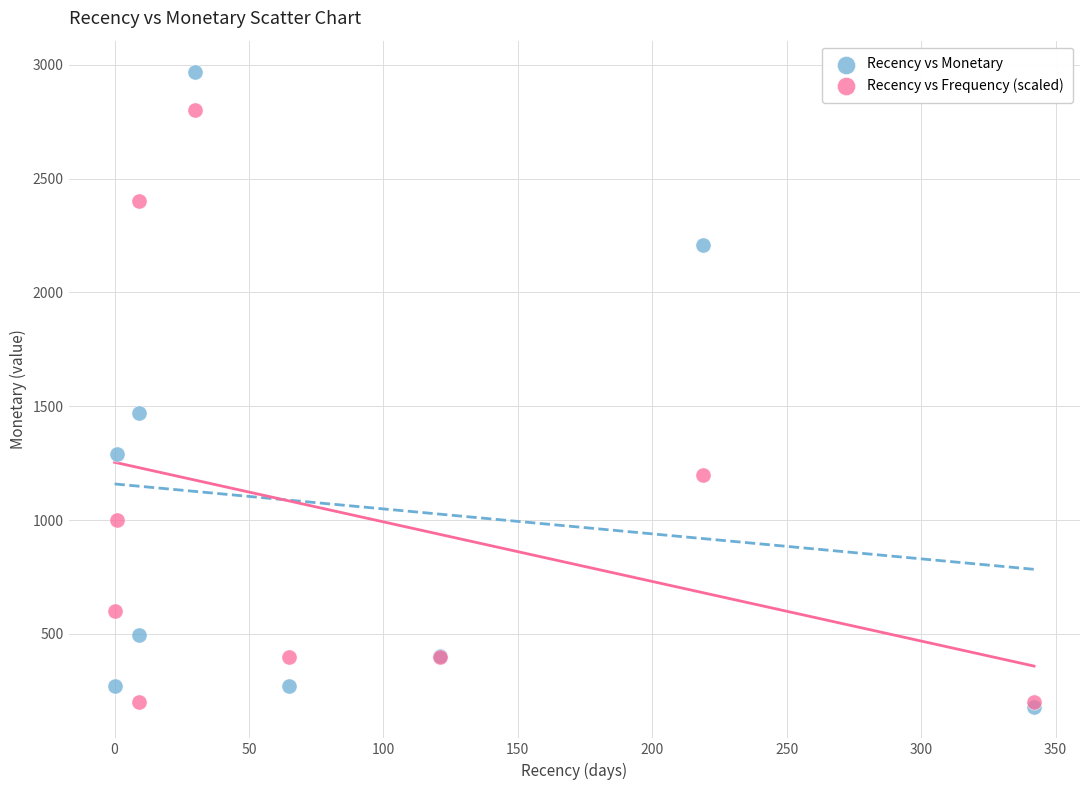

Which series has the widest spread of Y values?

Recency vs Monetary